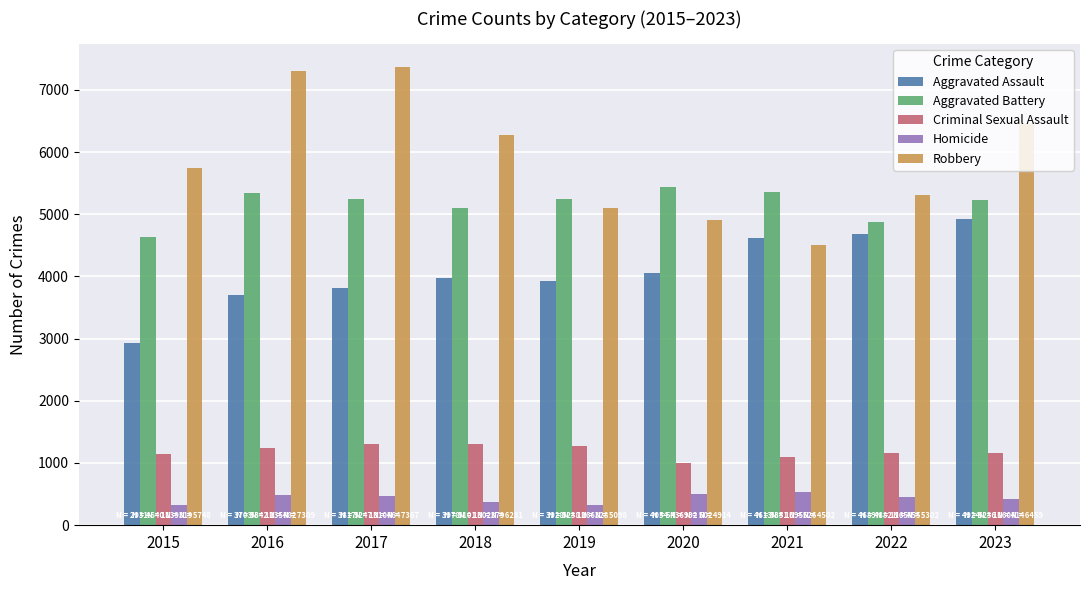

What is the difference between the highest and lowest values at 2017?

6903